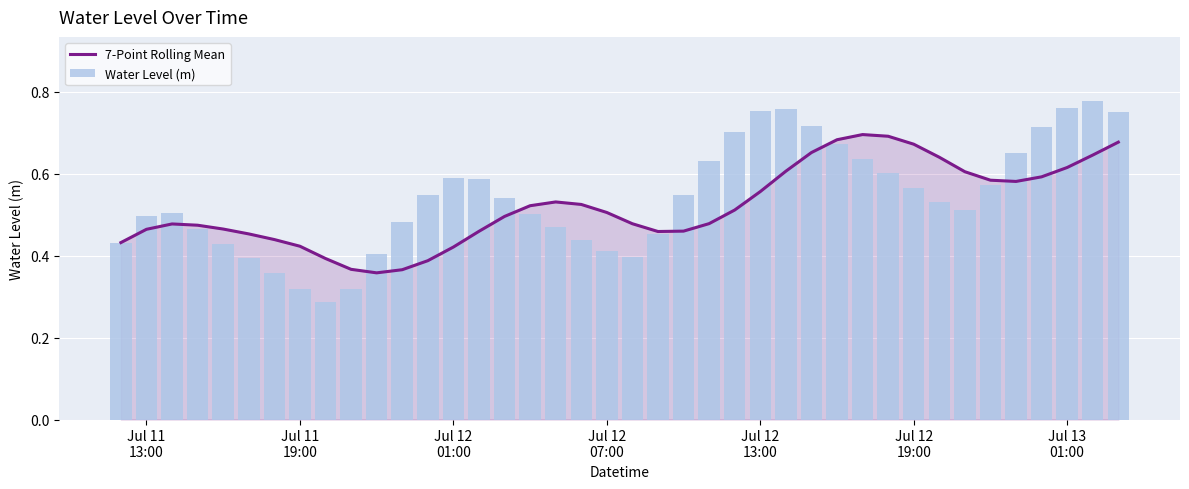

How many series are shown in this chart?

2